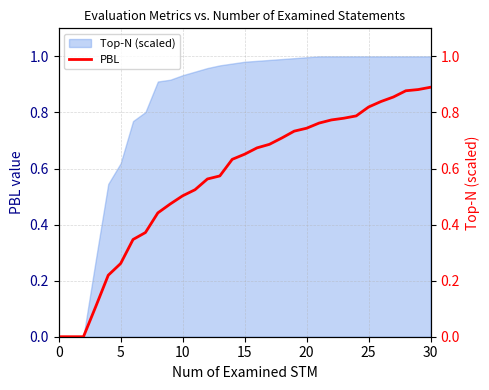

The chart shows a value of 0.1 at 20. True or false?

False